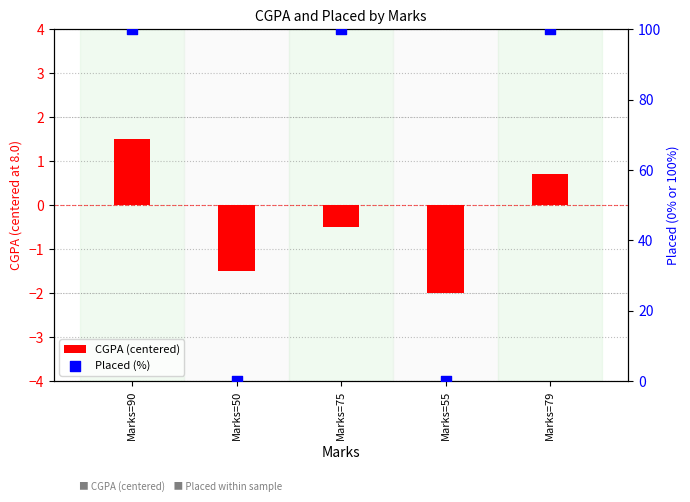

At how many categories does at least one series exceed 56?

3